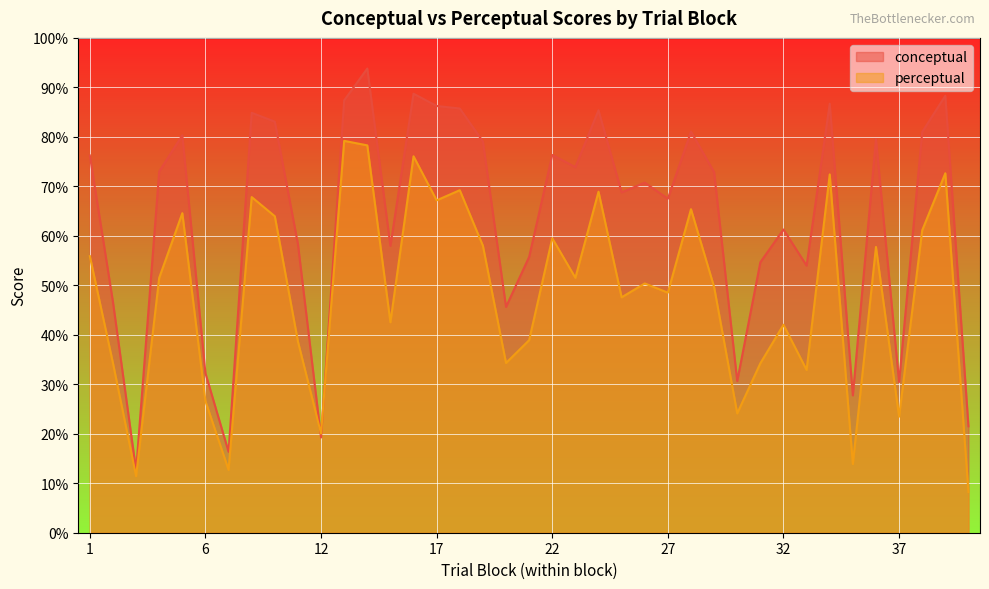

Which series has the widest spread of values?

conceptual